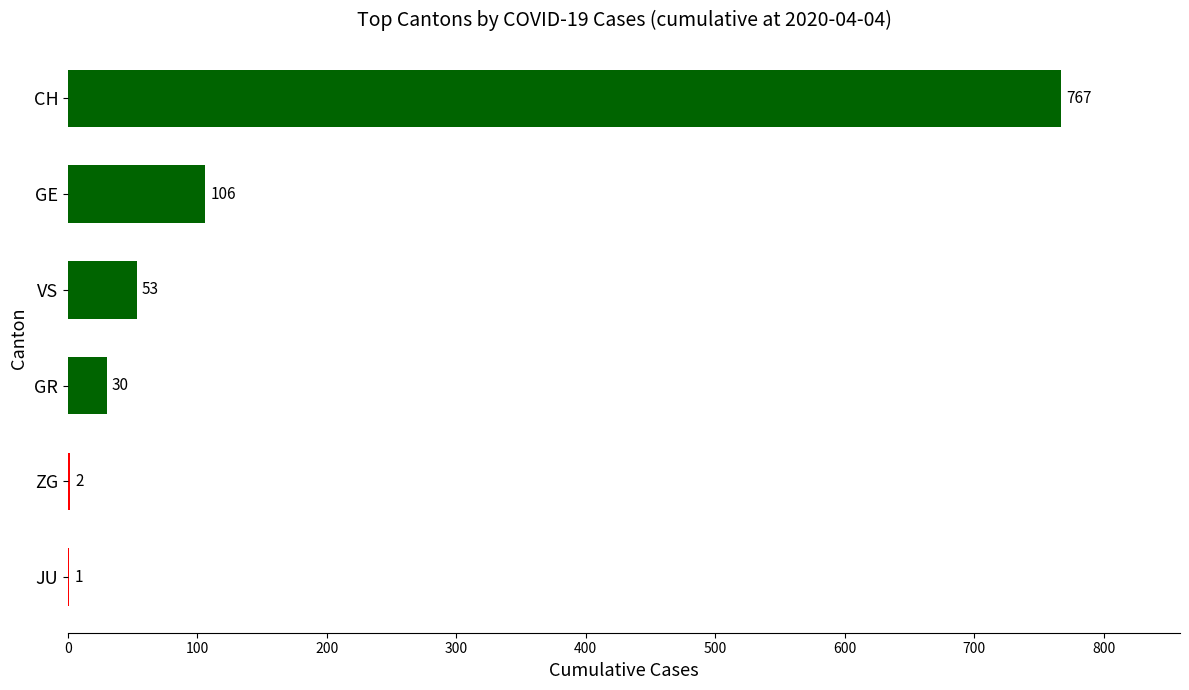

Reading bottom to top, extract all data points from this chart.

JU=1	ZG=2	GR=30	VS=53	GE=106	CH=767